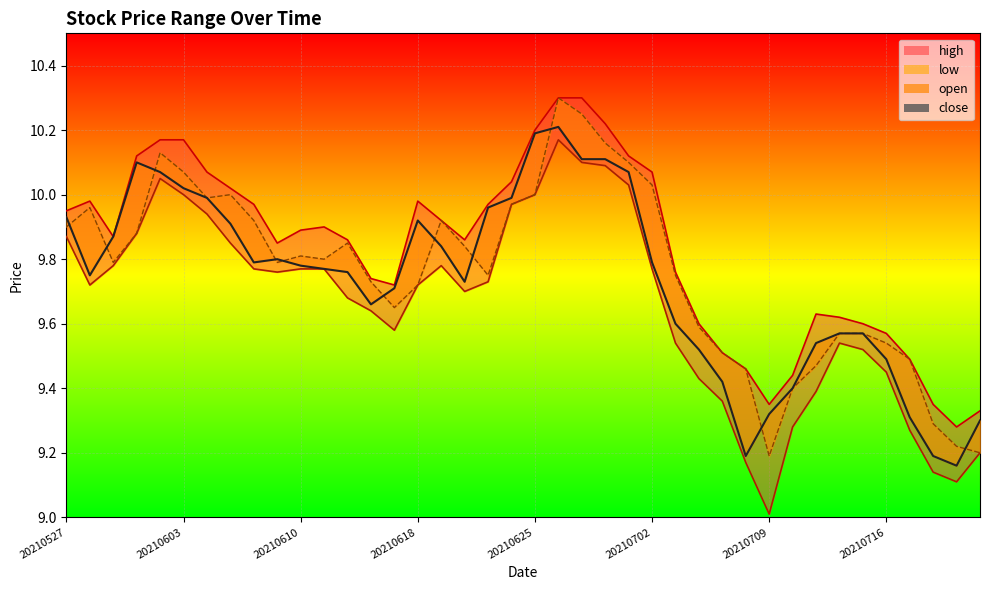

Reading left to right, transcribe all the data shown in this chart.

open: 9.9	10.0	9.8	9.9	10.1	10.1	10.0	10.0	9.9	9.8	9.8	9.8	9.8	9.7	9.7	9.7	9.9	9.8	9.8	10.0	10.0	10.3	10.2	10.2	10.1	10.0	9.8	9.6	9.5	9.5	9.2	9.4	9.5	9.6	9.6	9.5	9.5	9.3	9.2	9.2
high: 9.9	10.0	9.9	10.1	10.2	10.2	10.1	10.0	10.0	9.8	9.9	9.9	9.9	9.7	9.7	10.0	9.9	9.9	10.0	10.0	10.2	10.3	10.3	10.2	10.1	10.1	9.8	9.6	9.5	9.5	9.3	9.4	9.6	9.6	9.6	9.6	9.5	9.3	9.3	9.3
low: 9.9	9.7	9.8	9.9	10.1	10.0	9.9	9.8	9.8	9.8	9.8	9.8	9.7	9.6	9.6	9.7	9.8	9.7	9.7	10.0	10.0	10.2	10.1	10.1	10.0	9.8	9.5	9.4	9.4	9.2	9.0	9.3	9.4	9.5	9.5	9.4	9.3	9.1	9.1	9.2
close: 9.9	9.8	9.9	10.1	10.1	10.0	10.0	9.9	9.8	9.8	9.8	9.8	9.8	9.7	9.7	9.9	9.8	9.7	10.0	10.0	10.2	10.2	10.1	10.1	10.1	9.8	9.6	9.5	9.4	9.2	9.3	9.4	9.5	9.6	9.6	9.5	9.3	9.2	9.2	9.3